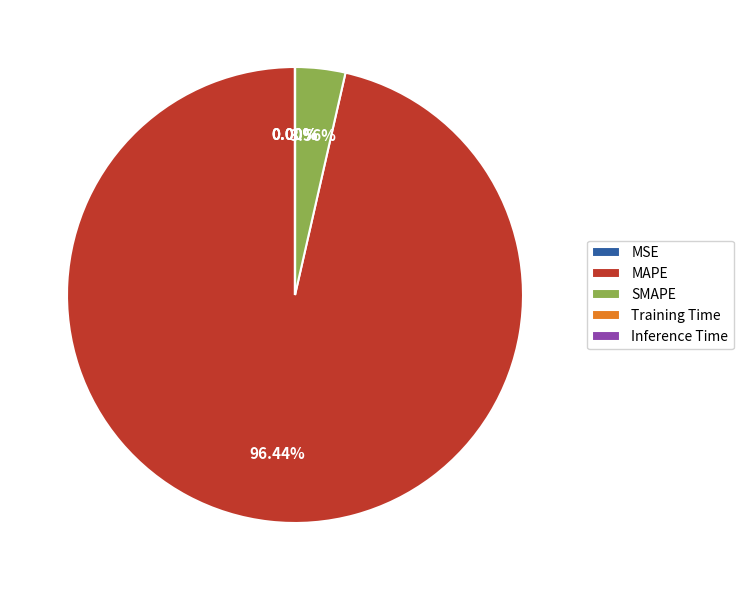

Is it true that SMAPE is 4% of the pie?

True